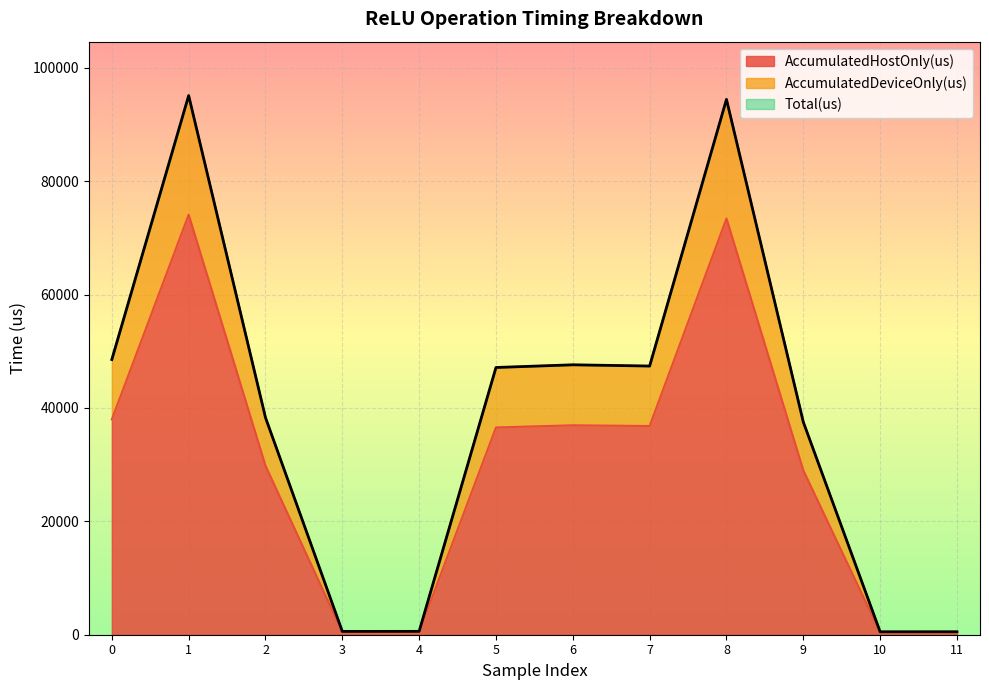

At which label is Total(us) closest to 47810?

6